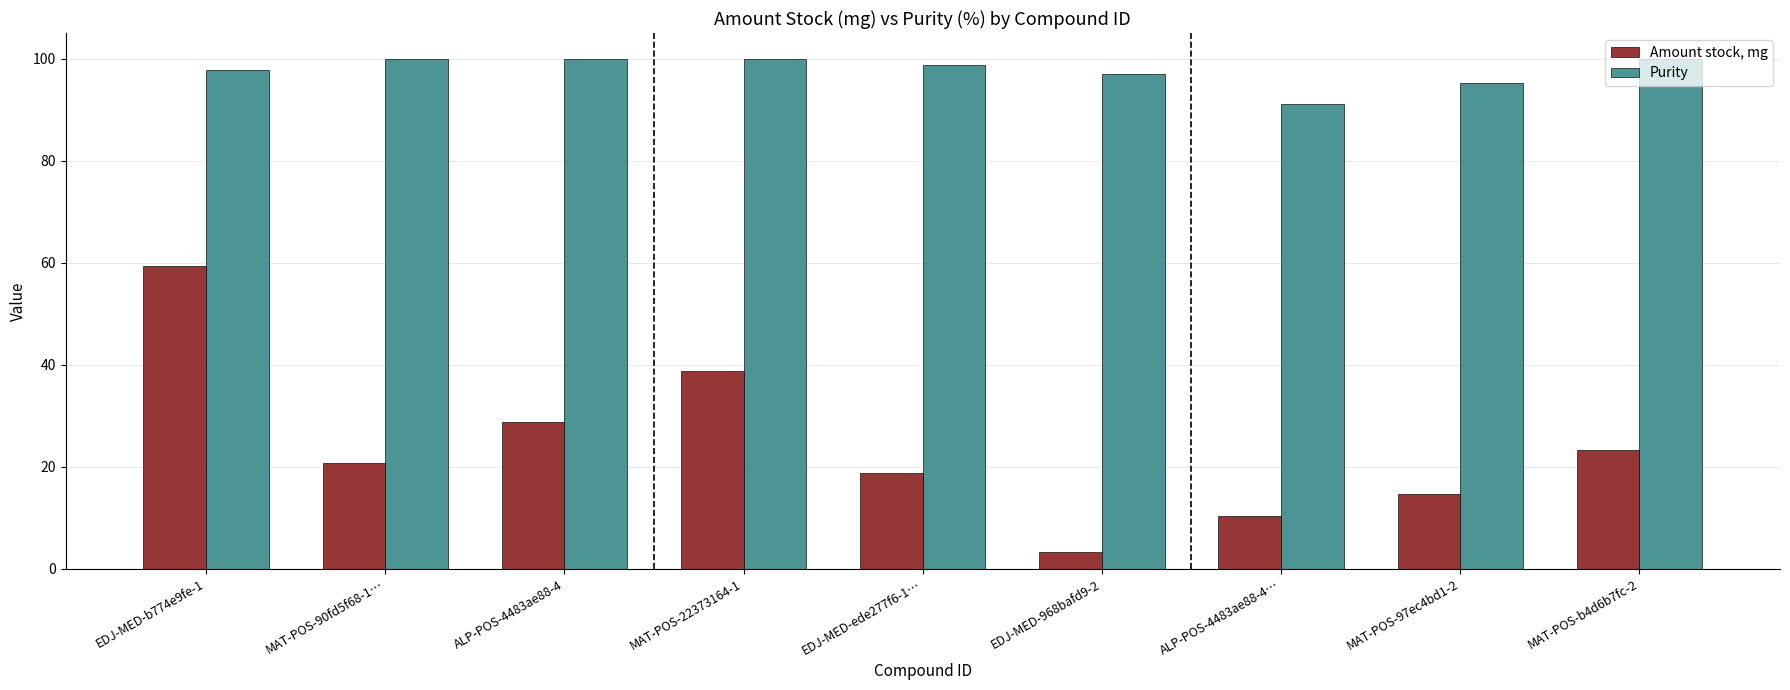

Rank the series at EDJ-MED-968bafd9-2 from highest to lowest value.

Purity, Amount stock, mg